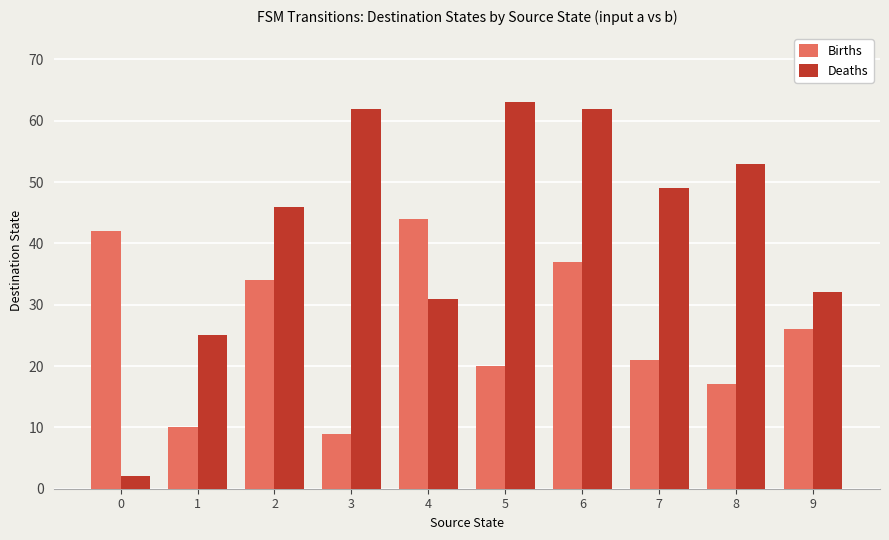

The Deaths series shows 16 at 9. True or false?

False